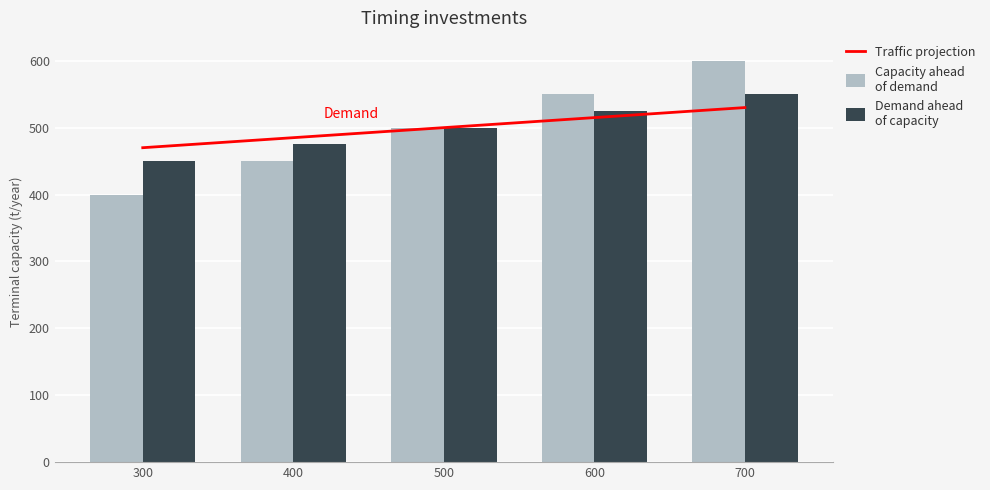

What is the total value across all series at 700?

1680